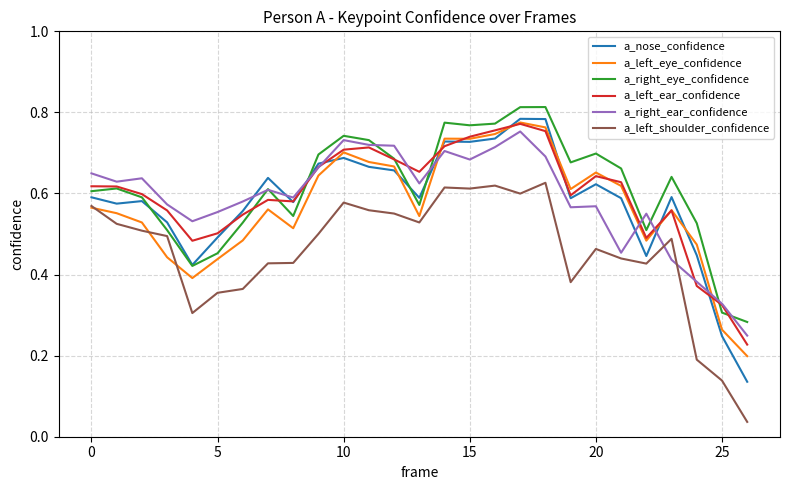

Which series has the widest spread of values?

a_nose_confidence